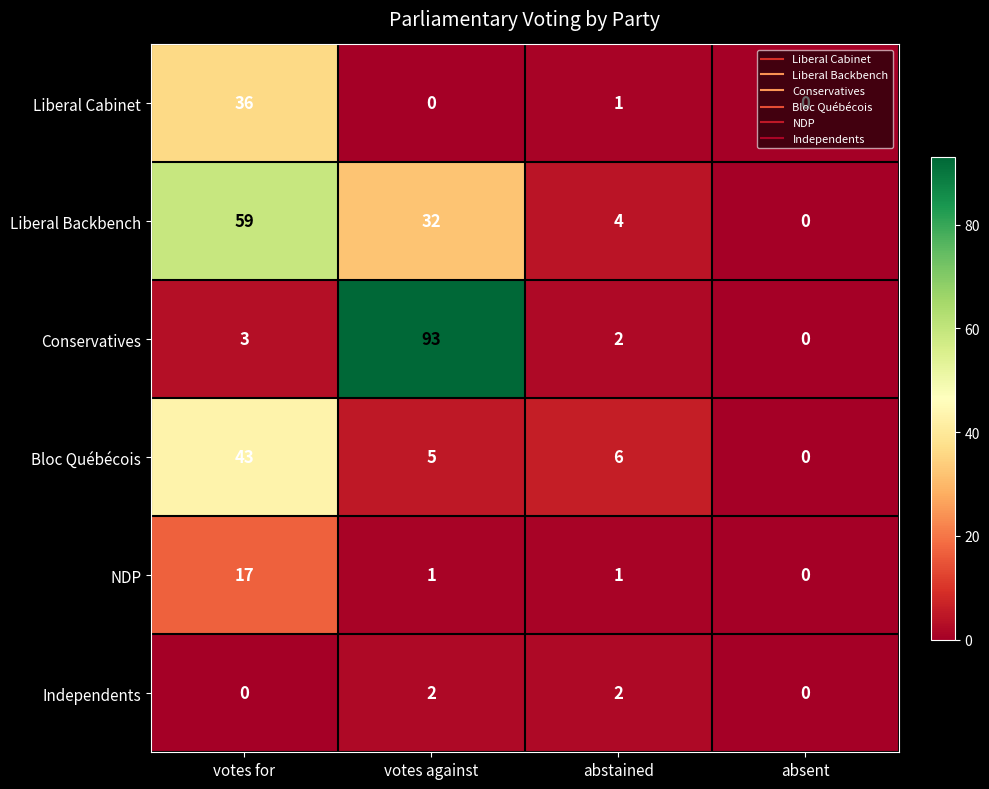

Which series has the widest spread of values?

Conservatives